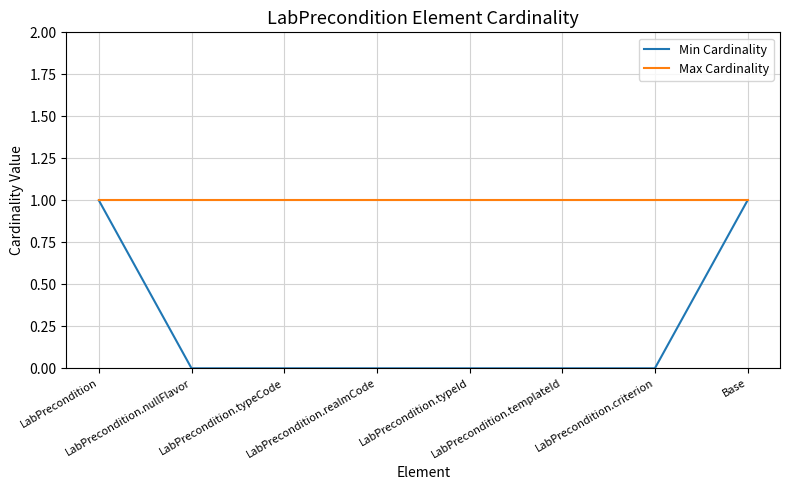

What is the difference between the second highest and second lowest values in the Min Cardinality series?

1